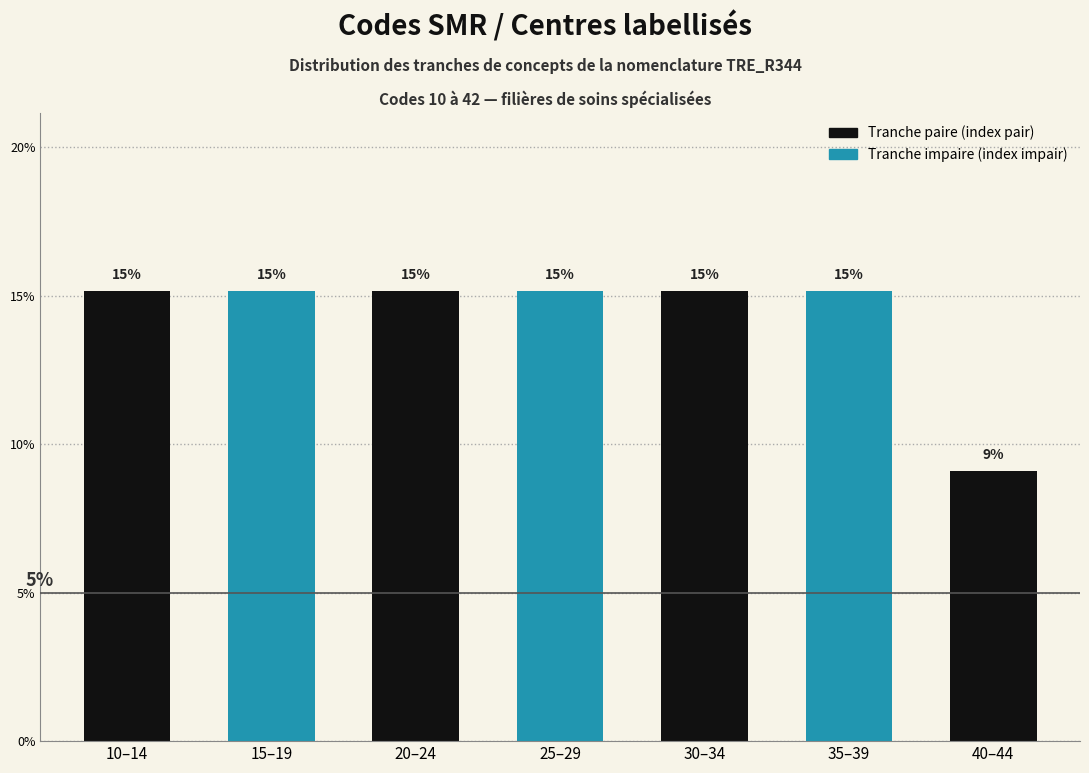

Does the chart contain any negative values?

No